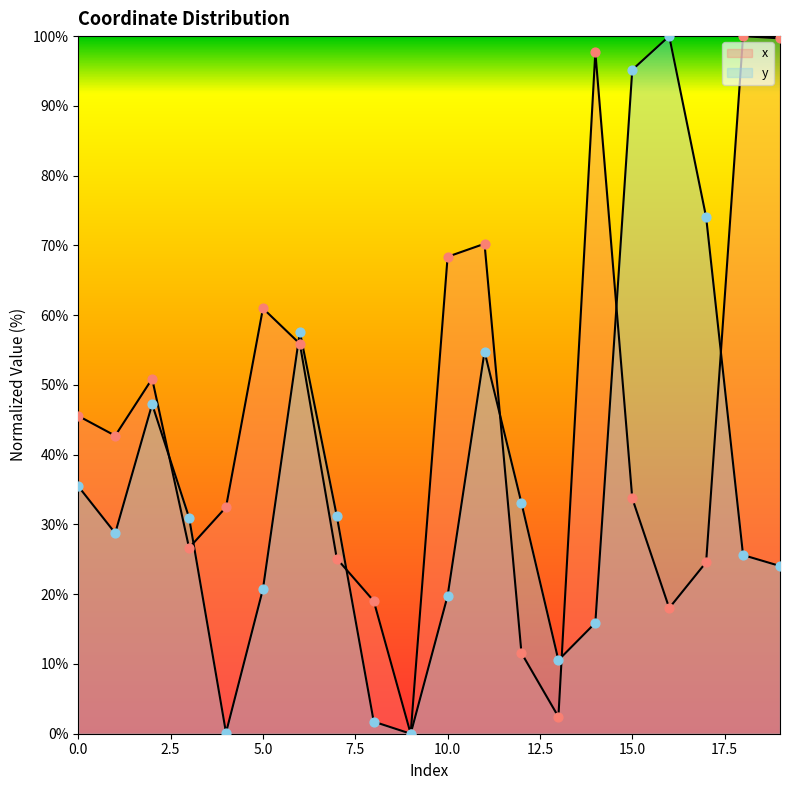

Which series contains the highest Y value?

x